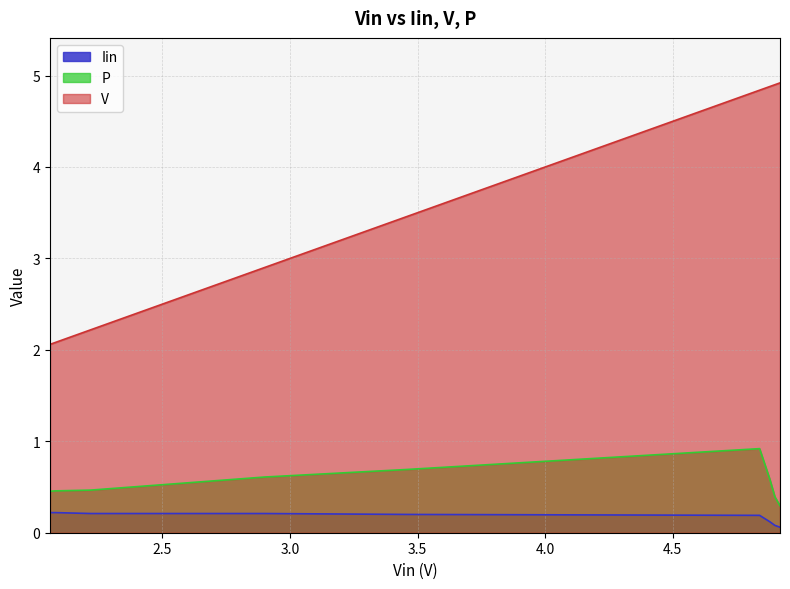

What is the value of the V point at the 4th from the left?

2.9